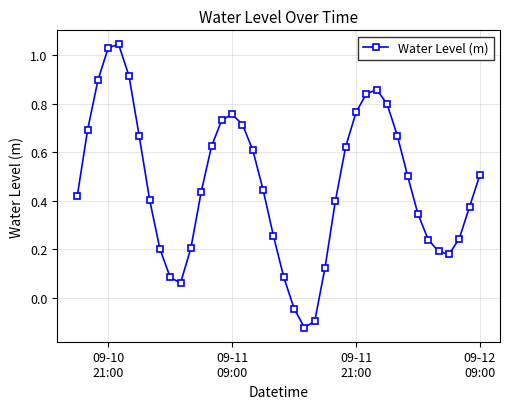

How many interior local peaks (higher than both neighbors) does the data have?

3